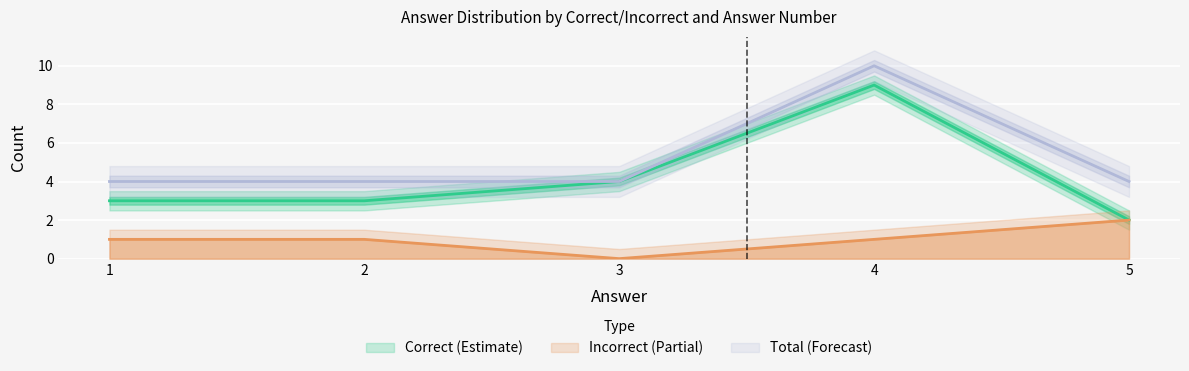

Is this an area chart (filled region under the line)?

No